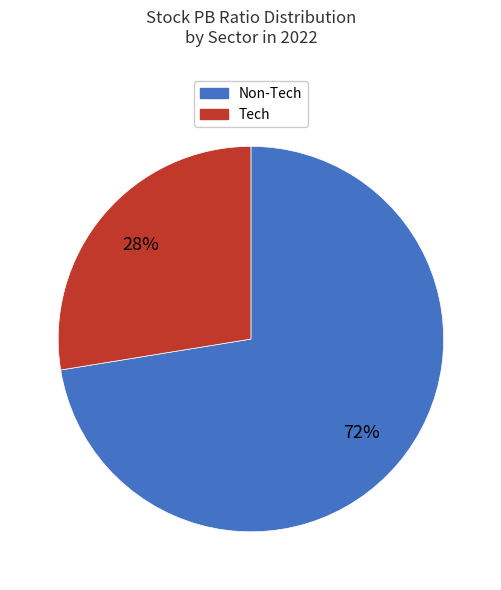

To the nearest percent, what is the average slice percentage?

50%